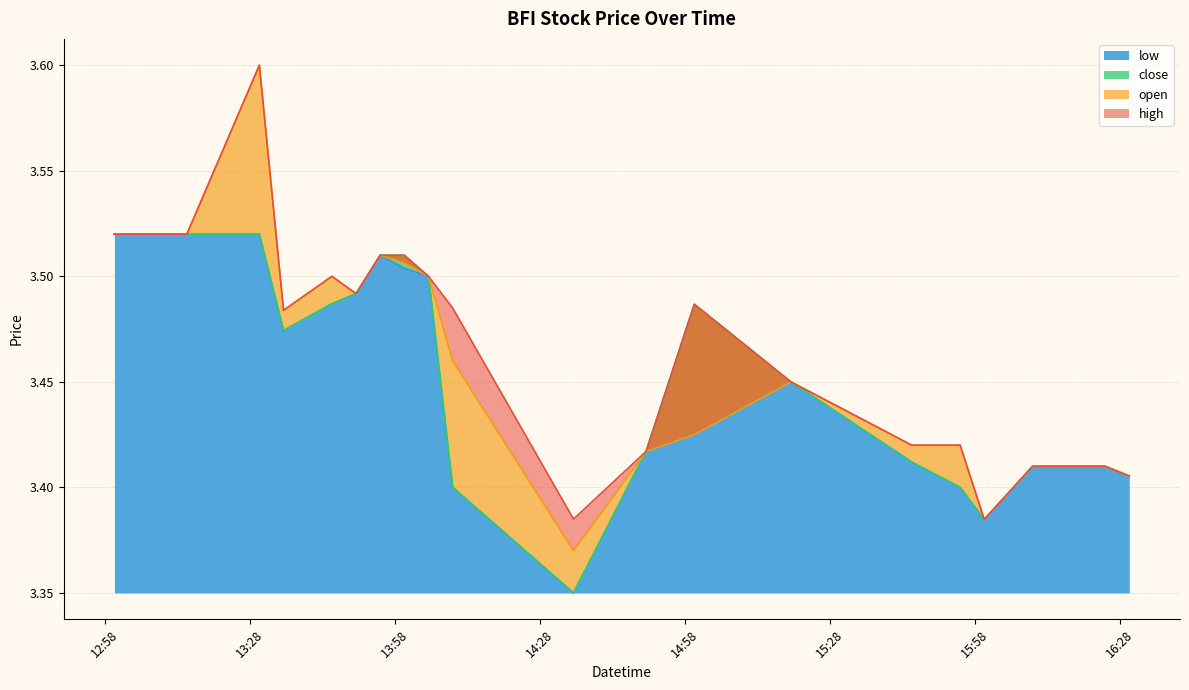

In open, how many points are higher than both neighbors (excluding endpoints)?

4